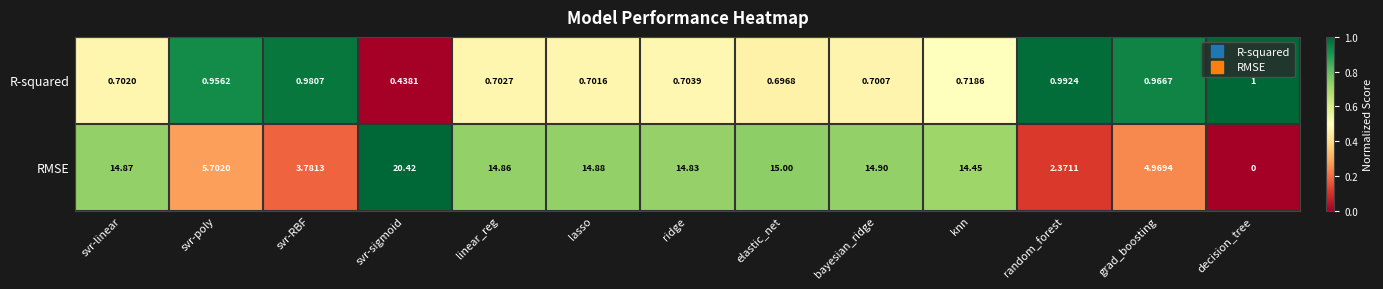

List the series in order of their peak value, highest first.

RMSE, R-squared